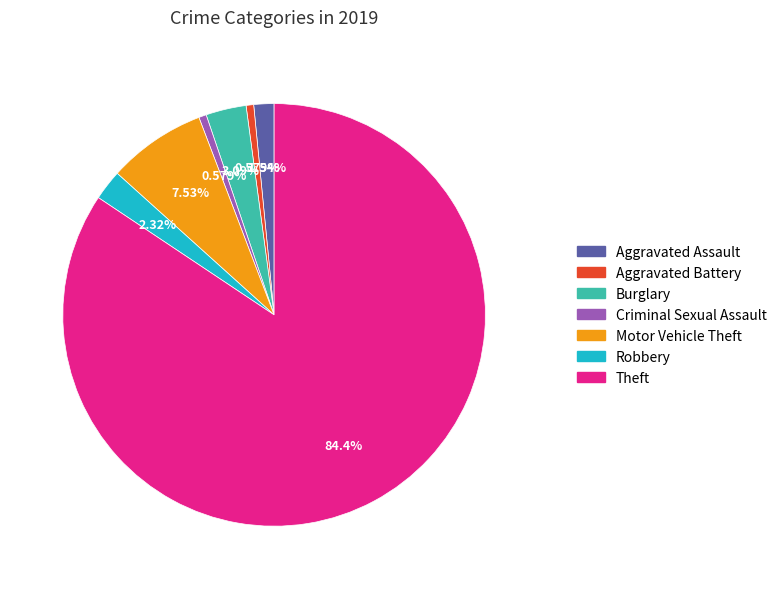

What is the majority slice?

Theft